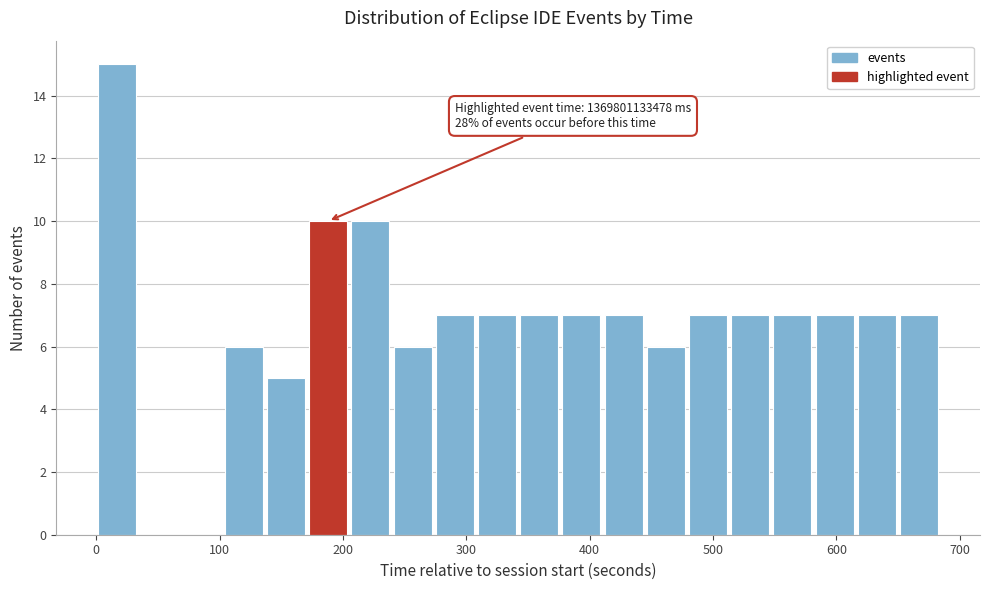

Around what value on the x-axis is the tallest bar? Give the approximate position of its centre, as read against the axis.

20